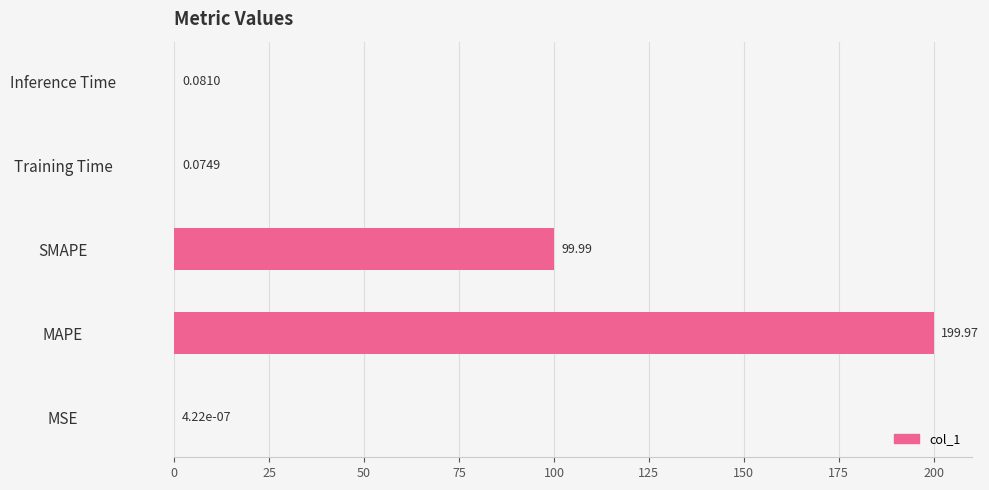

What is the sum of the values at MAPE and Inference Time?

200.1